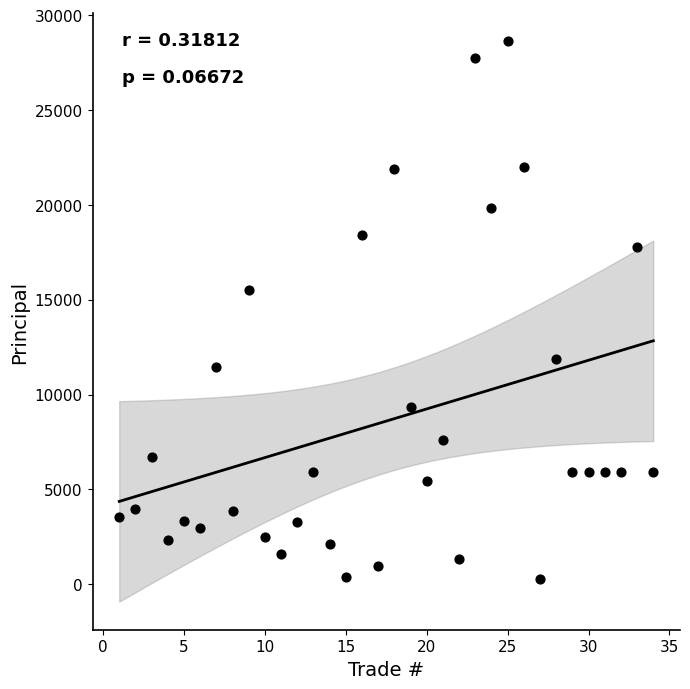

What is the range of Y values (max minus min)?

28370.7